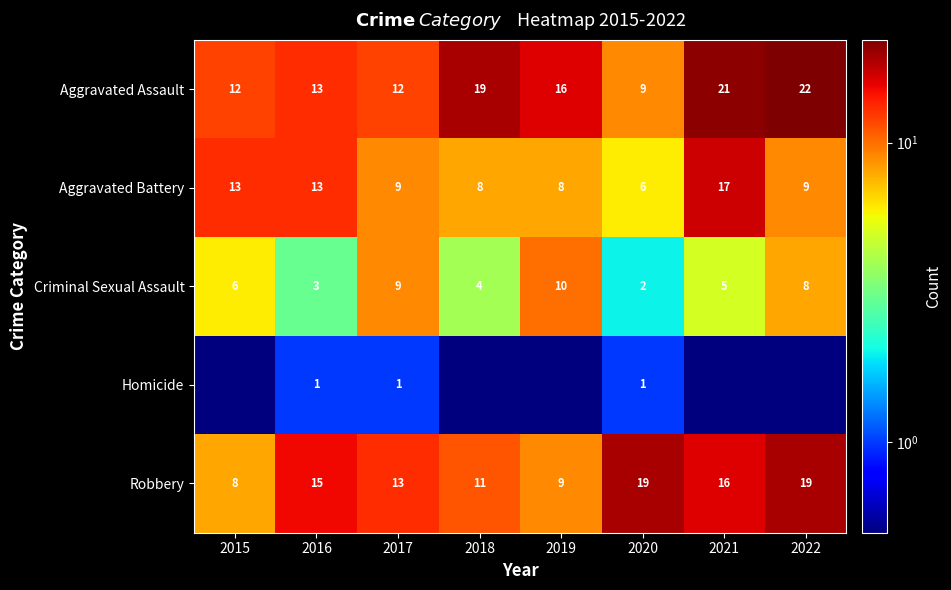

True or false: Robbery has a value of 8.5 at 2020.

False